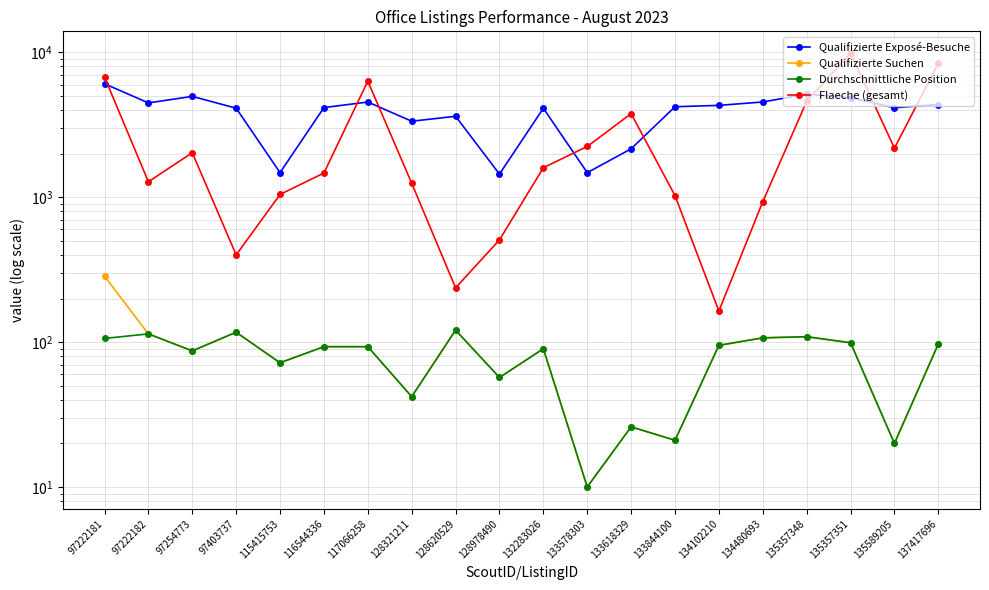

What is the value of the Qualifizierte Exposé-Besuche point at the 10th from the left?

1446